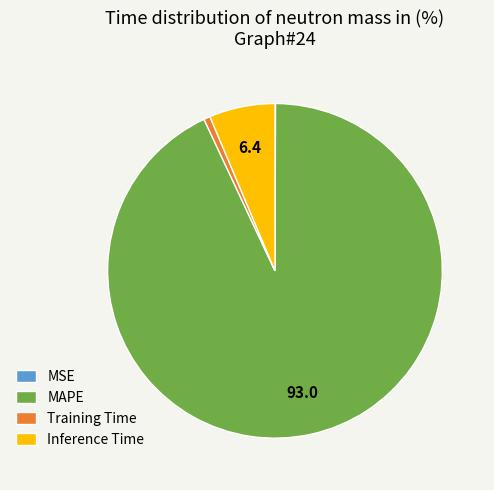

Is there any slice that represents more than half of the pie?

Yes